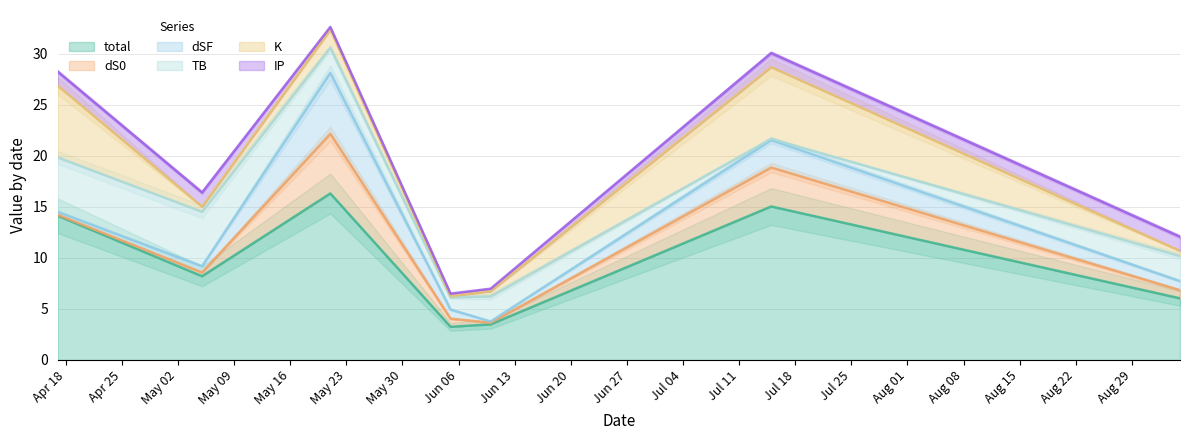

The IP series shows 2.4 at 2023-04-17. True or false?

False